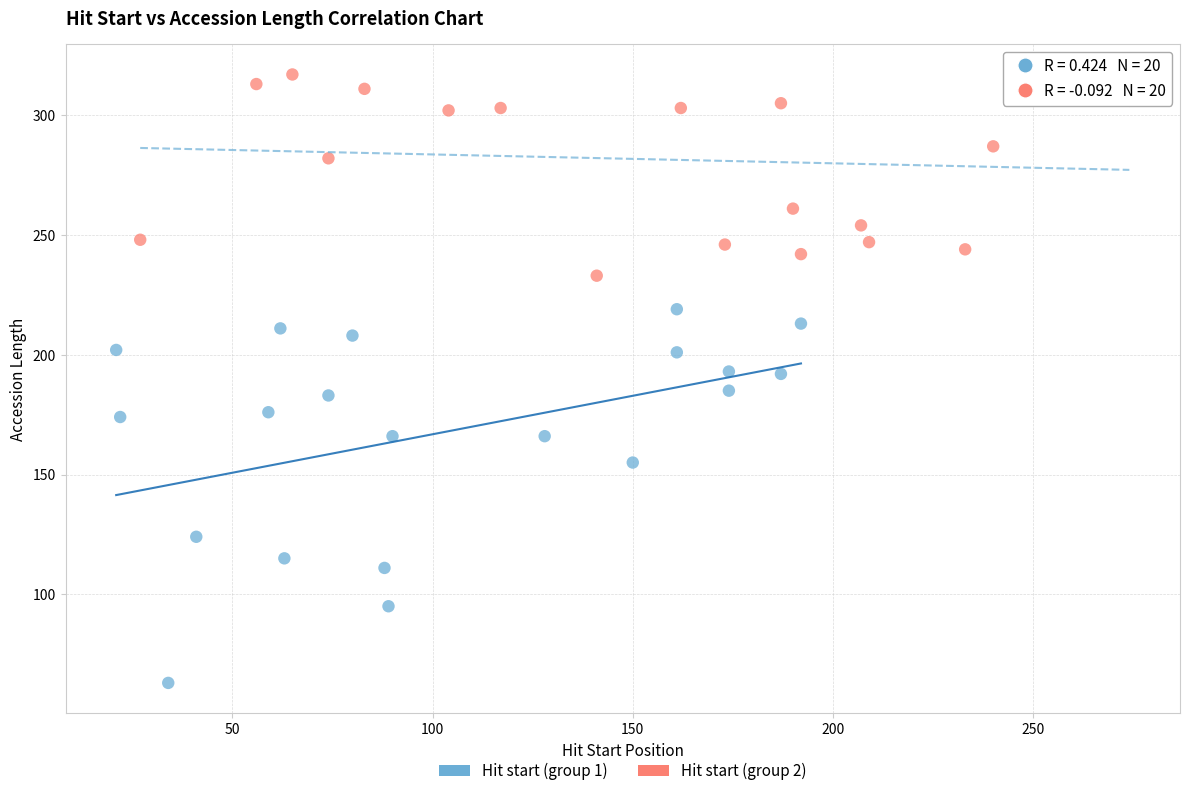

Which series reaches the minimum Y coordinate?

Hit start (group 1)